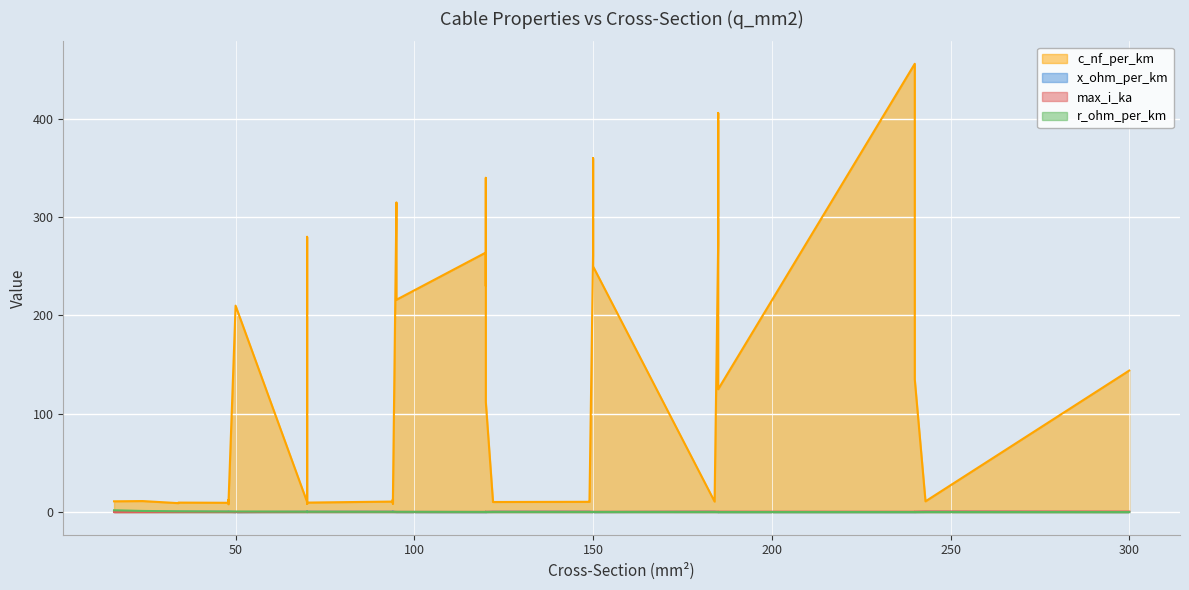

True or false: c_nf_per_km and r_ohm_per_km cross at least once.

False